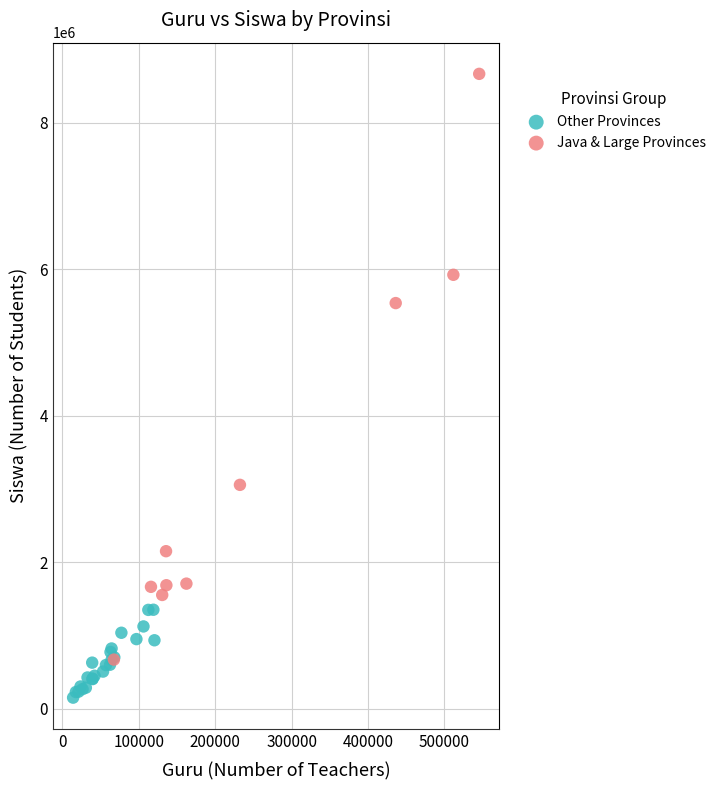

Which series has the widest spread of Y values?

Java & Large Provinces